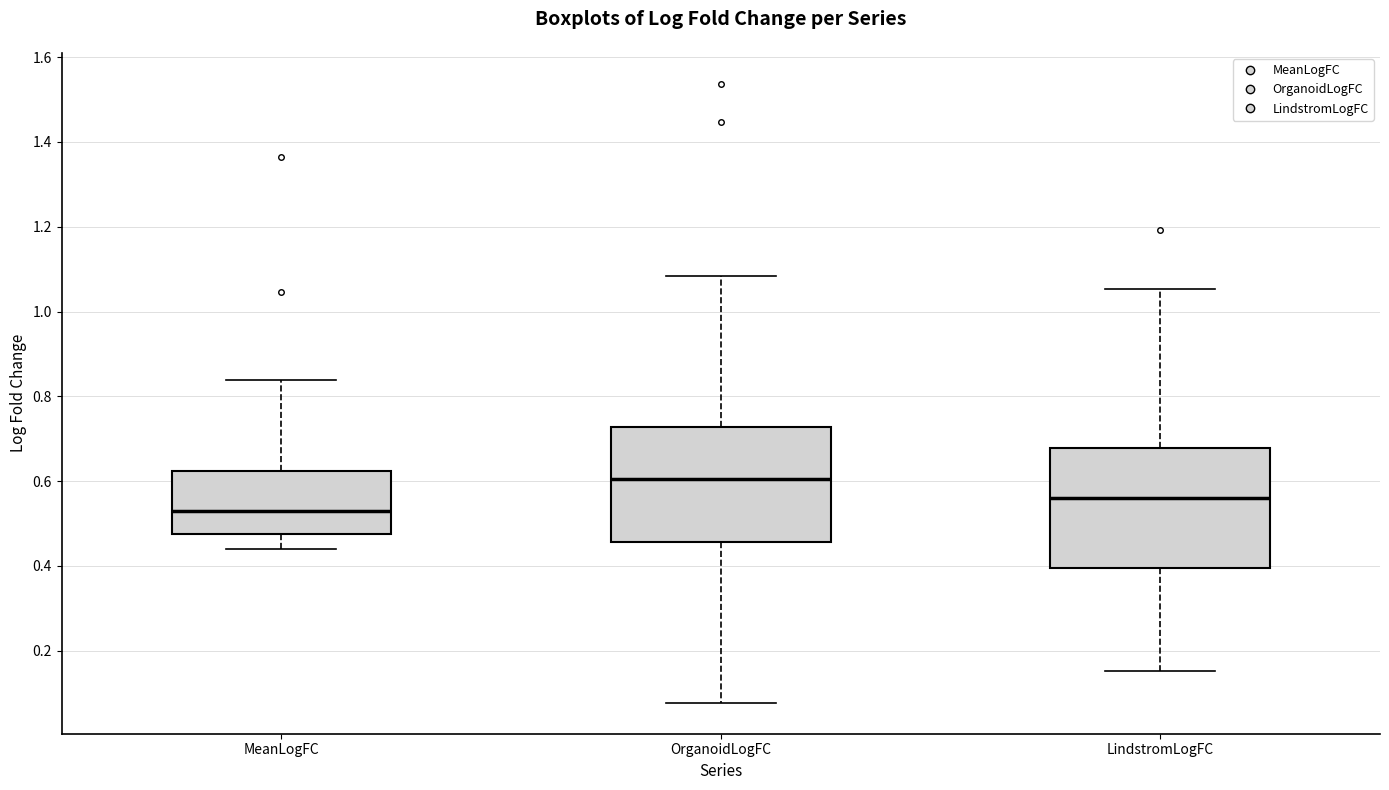

Reading left to right, transcribe this box plot: for each box, give where its median line is, the range the box spans, and where its two whiskers end, as read against the y-axis. The values are not printed on the chart, so give them approximately, as read against the axis.

MeanLogFC: median 0.52, box 0.48 to 0.62, whiskers 0.44 to 0.84
OrganoidLogFC: median 0.60, box 0.46 to 0.72, whiskers 0.08 to 1.08
LindstromLogFC: median 0.56, box 0.40 to 0.68, whiskers 0.16 to 1.06